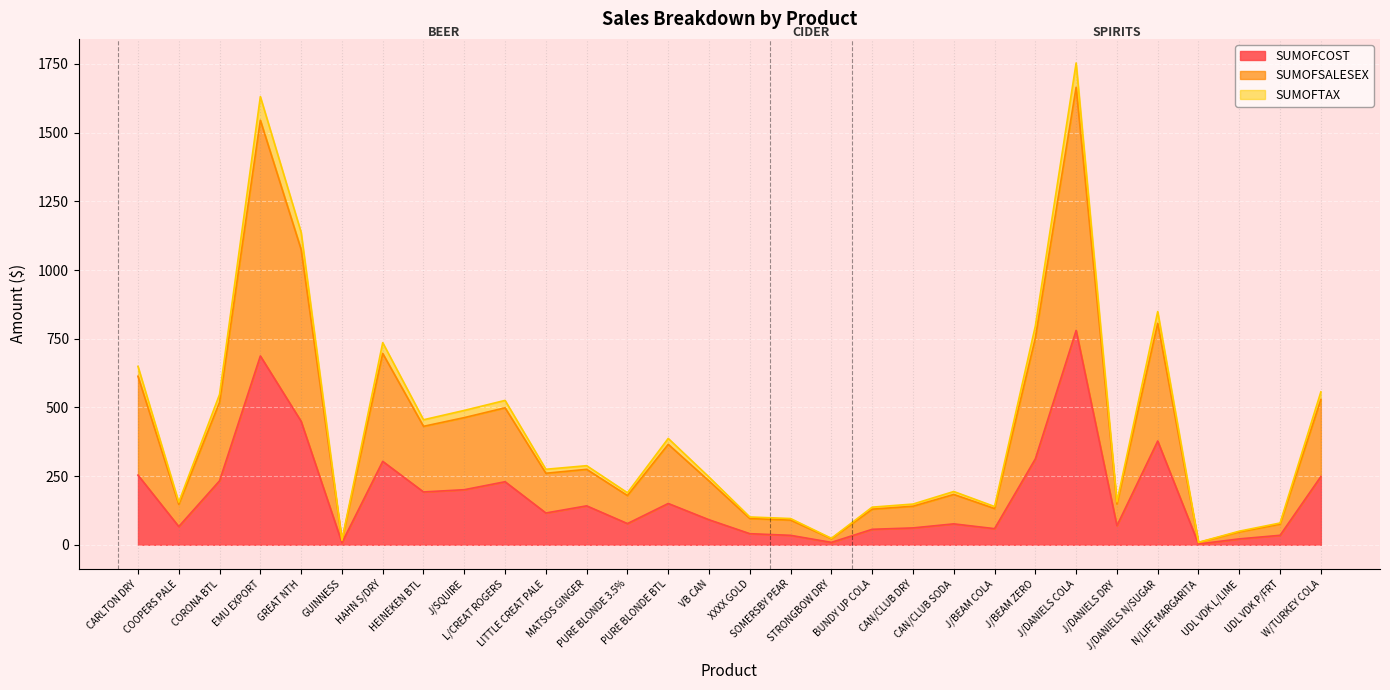

Where is the first local maximum for SUMOFSALESEX?

EMU EXPORT